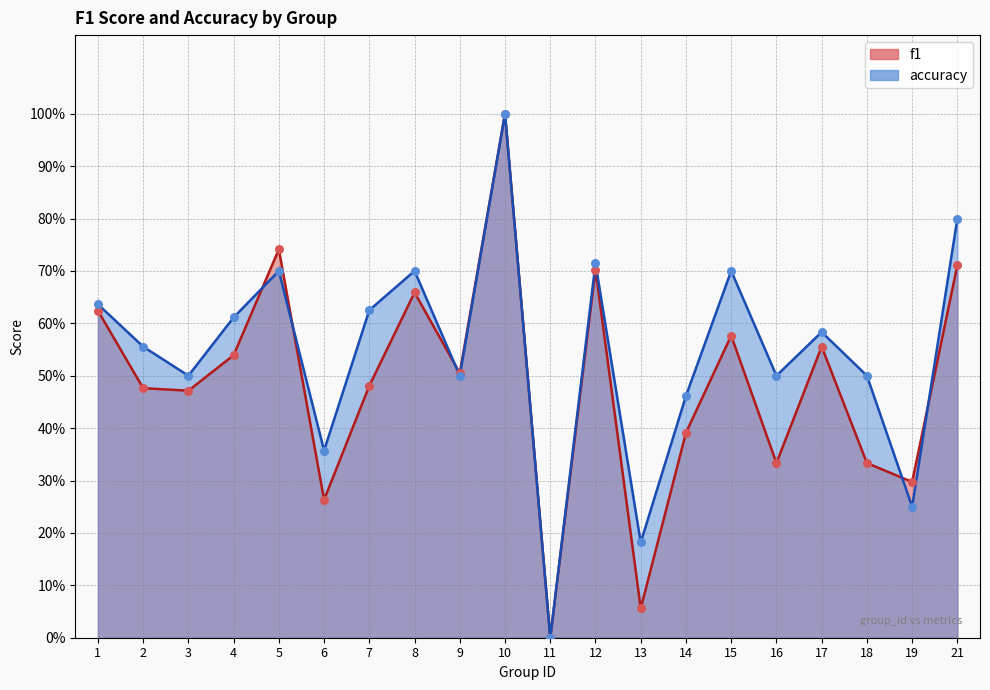

Which series contains the lowest Y value?

f1